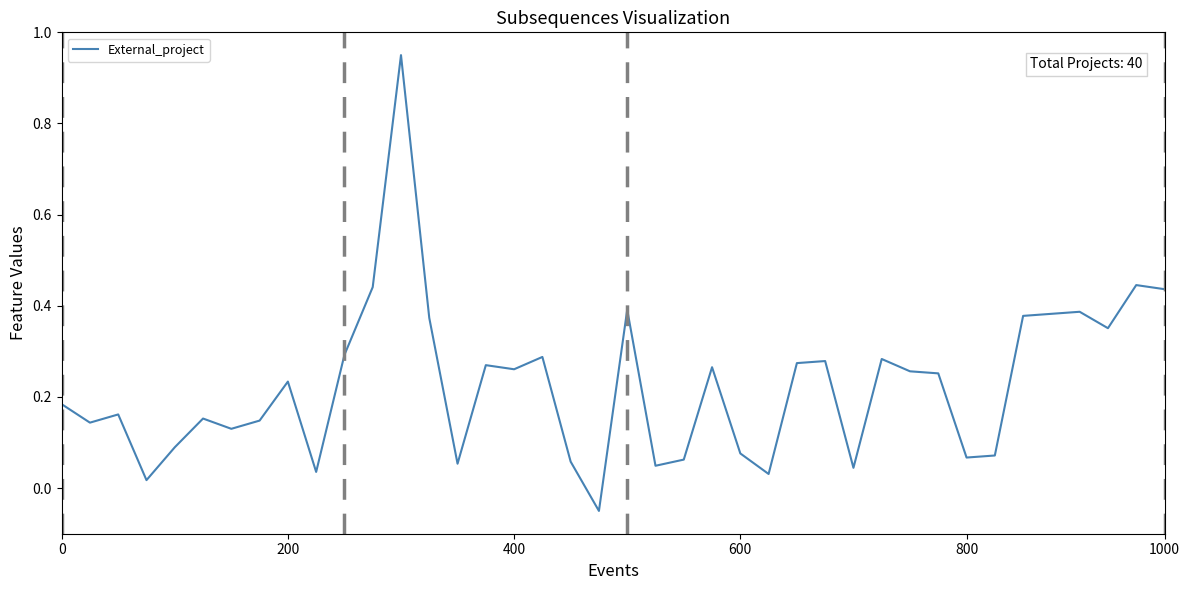

What is the difference between the maximum and minimum values?

1.0